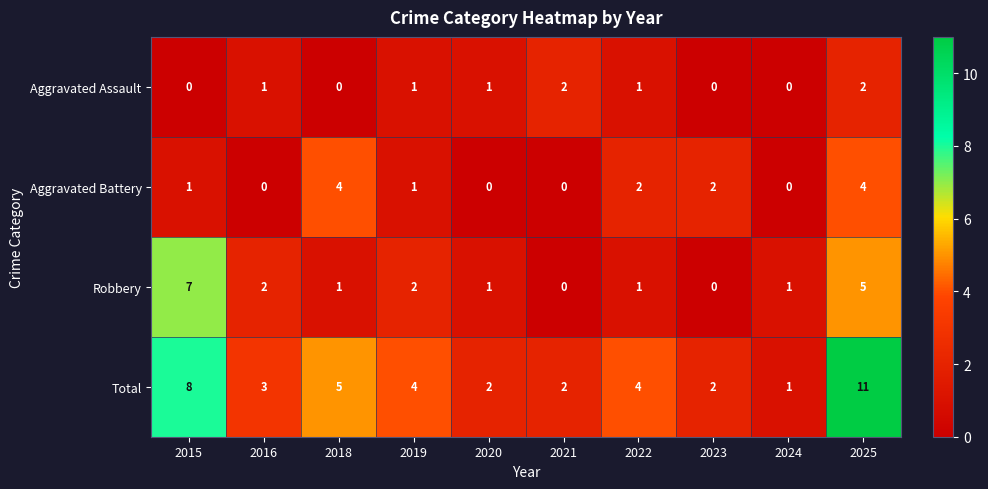

What is the maximum value for Aggravated Battery?

4